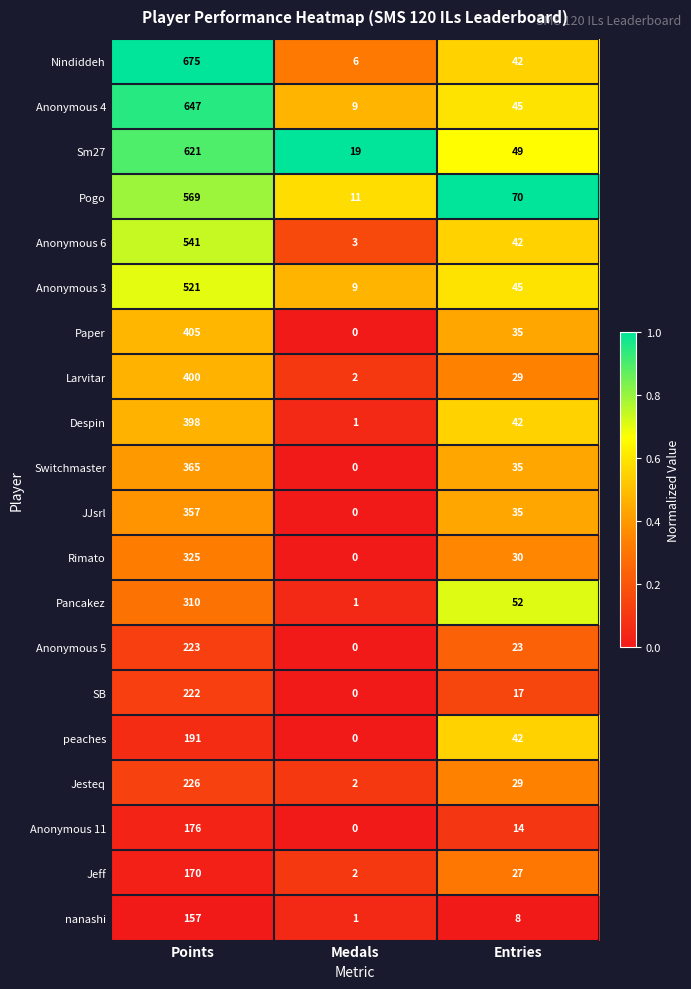

What is the total value across all series at Points?

7499